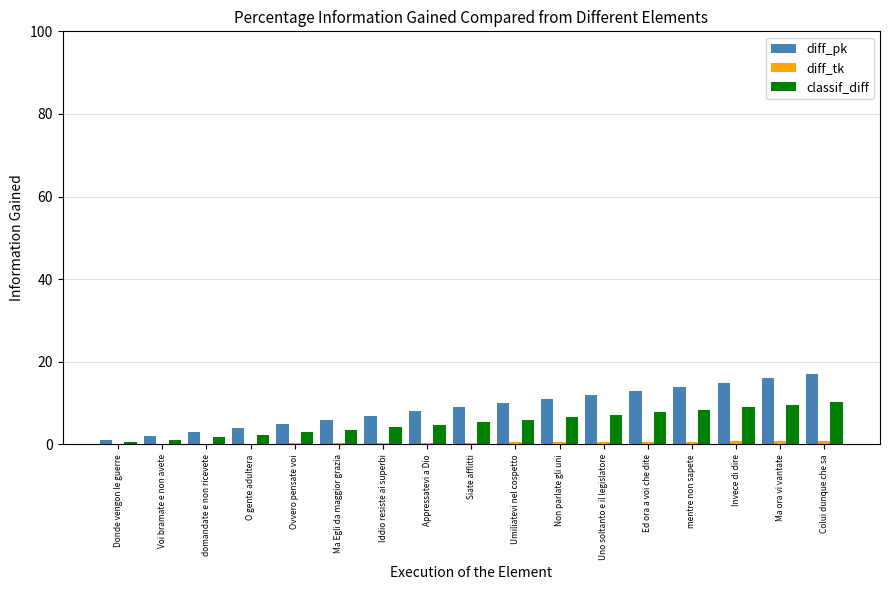

What is the sum of all diff_pk values?

153.0